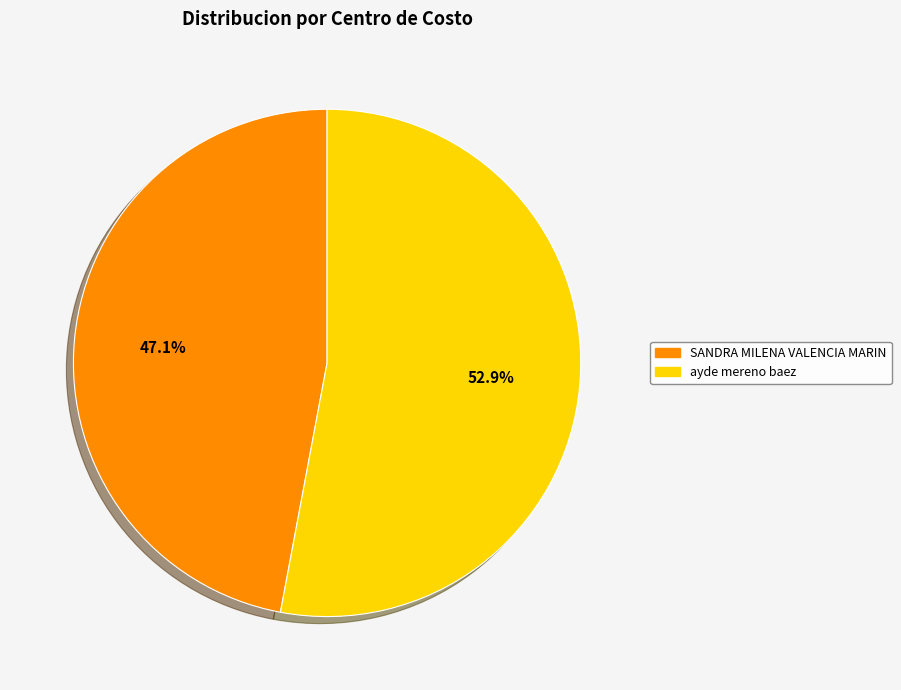

Count the number of slices in the pie.

2